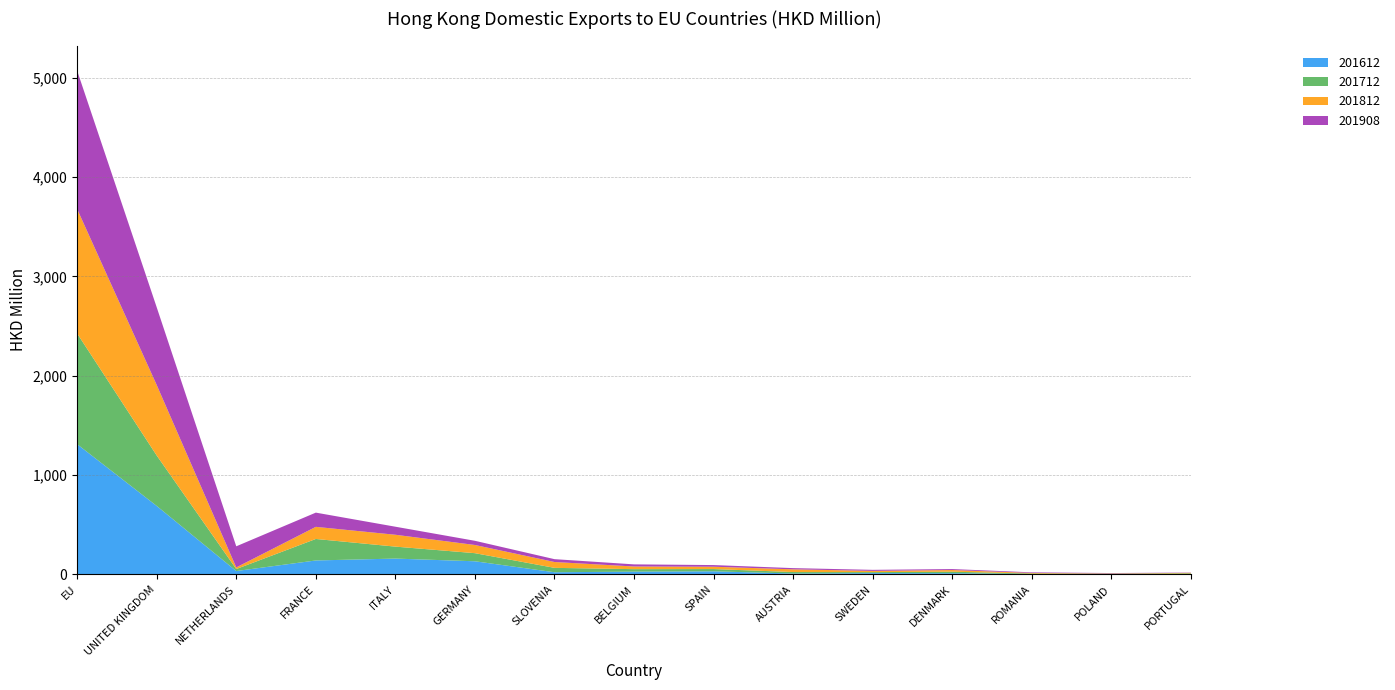

Reading left to right, extract all data points from this chart.

201612: 1311.3	689.8	34.4	140.9	159.8	132.6	22.2	28.4	31.5	9.5	13.5	12.6	4.0	3.3	4.3
201712: 1114.2	507.5	20.1	216.3	120.4	81.5	44.1	24.9	22.7	14.6	10.0	15.0	5.2	4.0	6.7
201812: 1252.6	709.6	16.4	122.0	119.4	82.4	58.9	26.8	23.5	27.4	12.3	16.8	5.9	2.9	5.3
201908: 1392.8	782.4	212.5	143.2	81.0	42.1	28.6	21.5	16.7	12.1	10.5	9.8	6.1	4.0	2.8